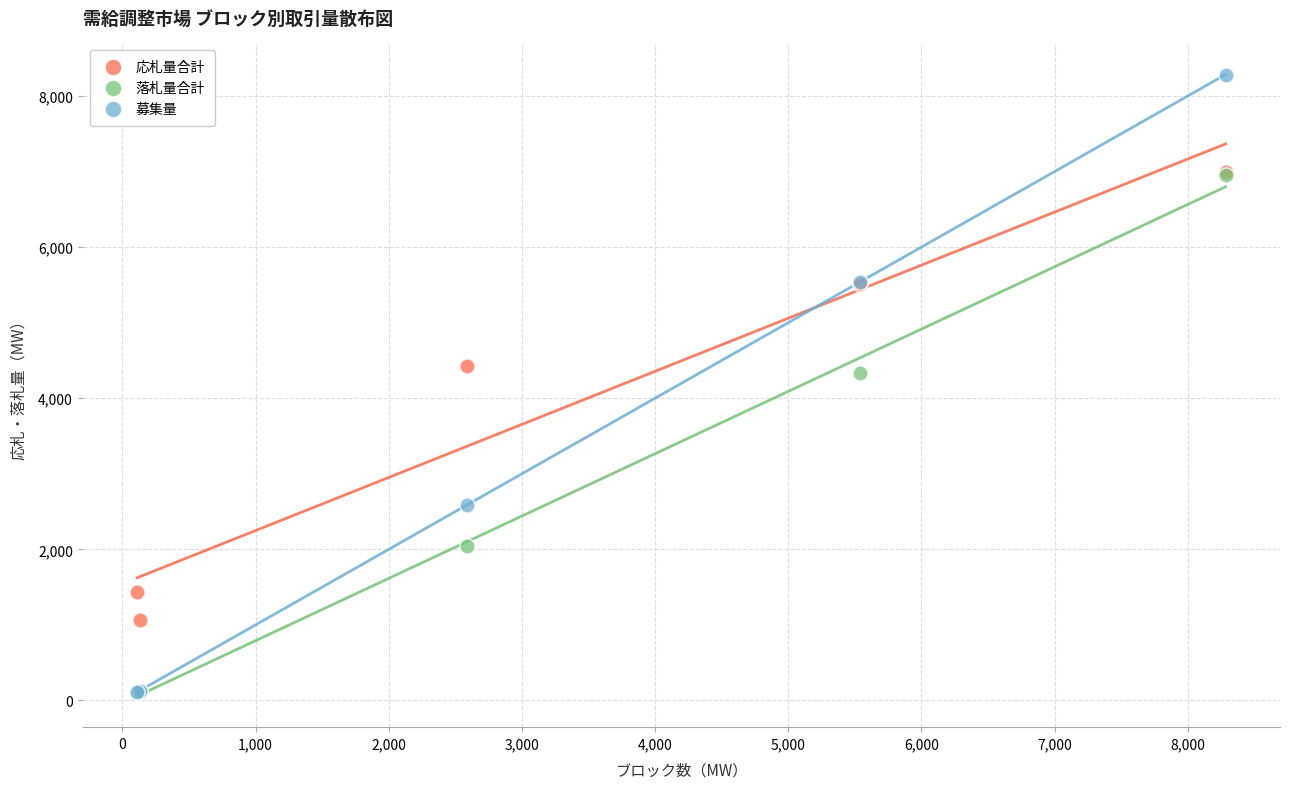

Which series contains the highest Y value?

募集量